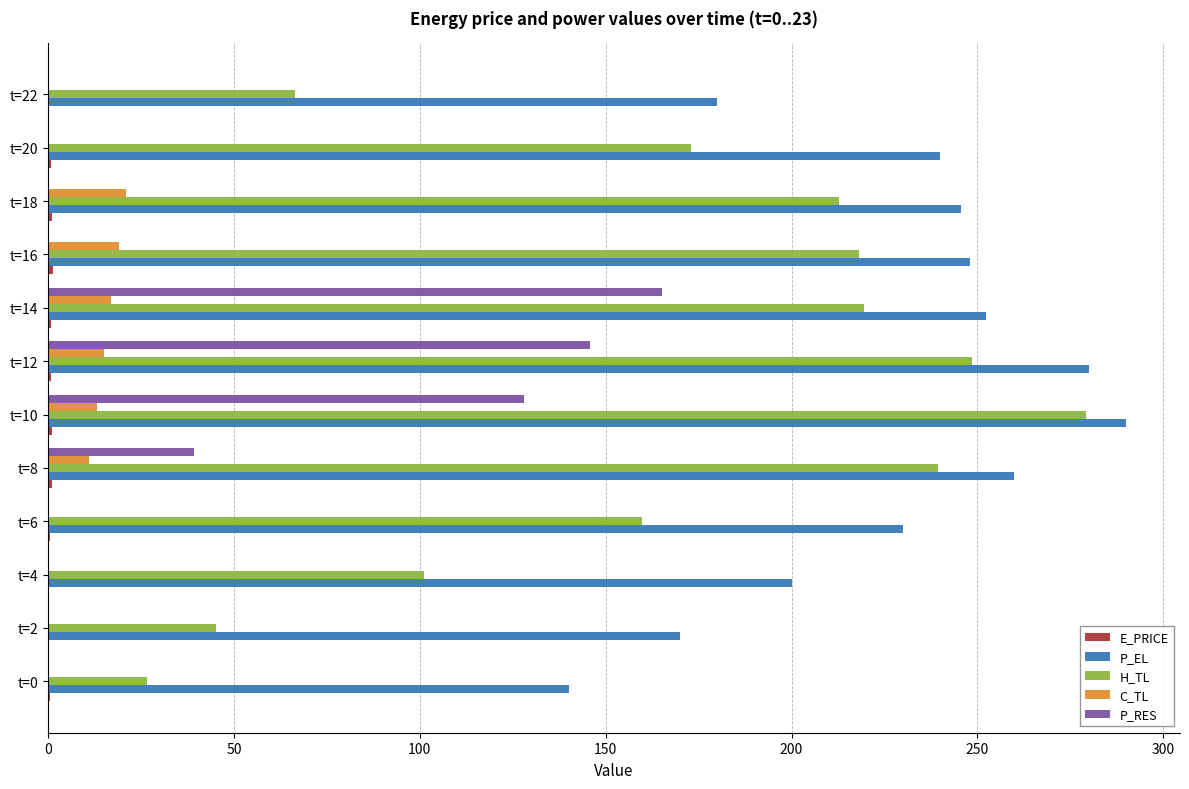

Is the value of C_TL at t=18 greater than the value of P_RES at t=20?

Yes